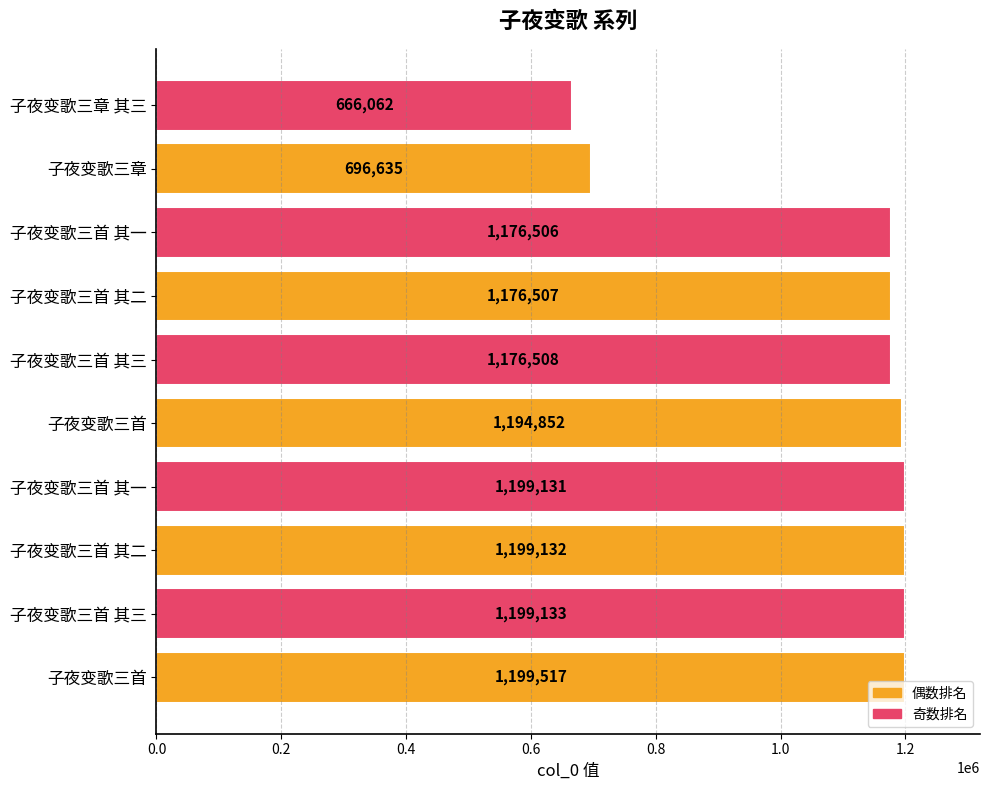

Are the bars horizontal?

Yes